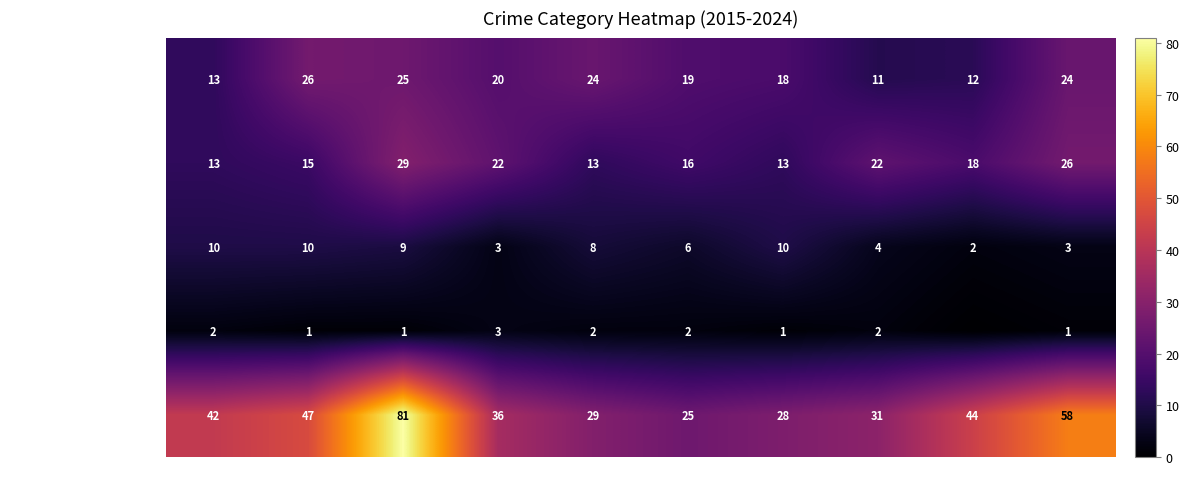

Which series changed the most between 2016 and 2019?

Robbery